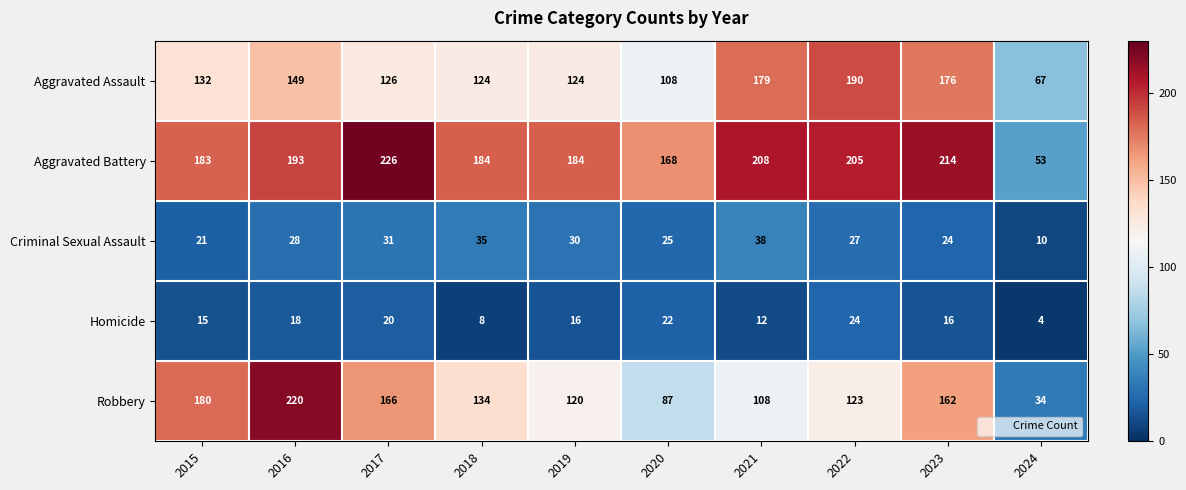

Where is Criminal Sexual Assault nearest to the value 24?

2023